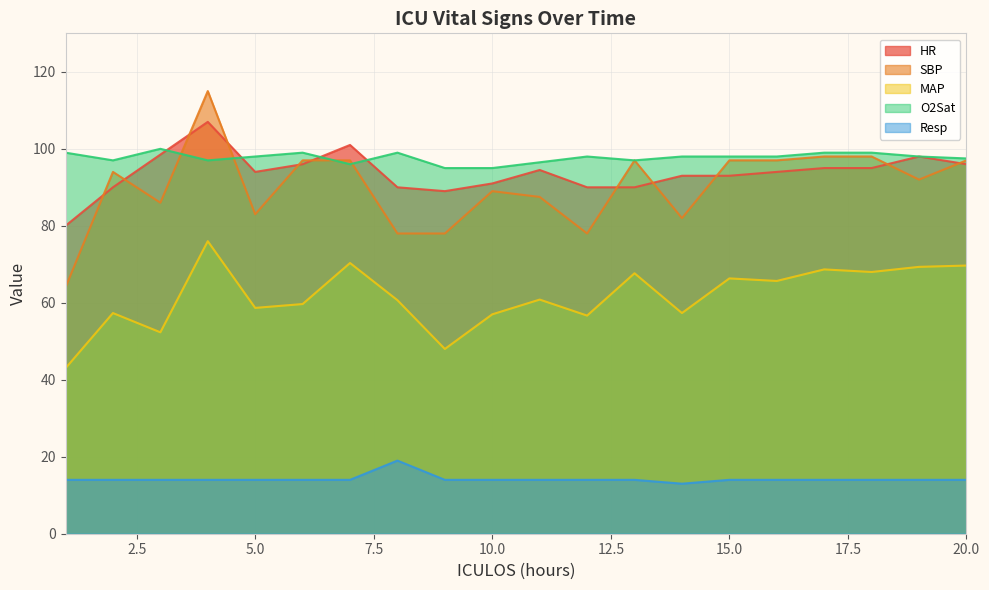

True or false: HR has a value of 101.0 at 7.

True